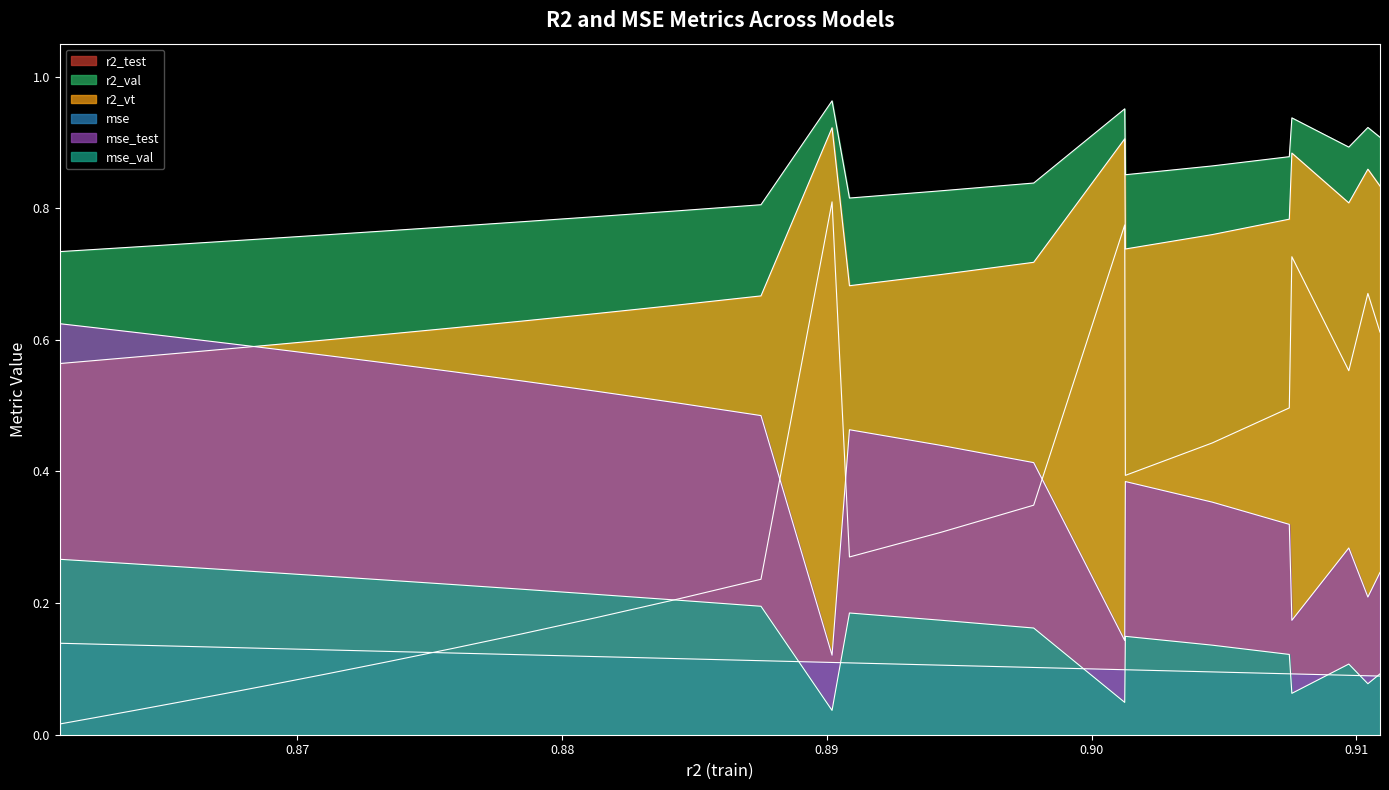

Which category has the lowest value in the mse series?

model_15_4_4